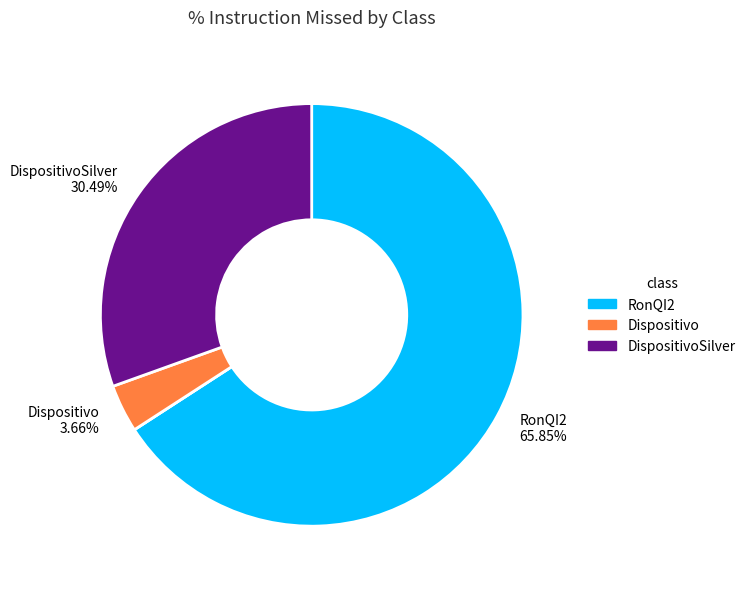

Is there any slice that represents more than half of the pie?

Yes